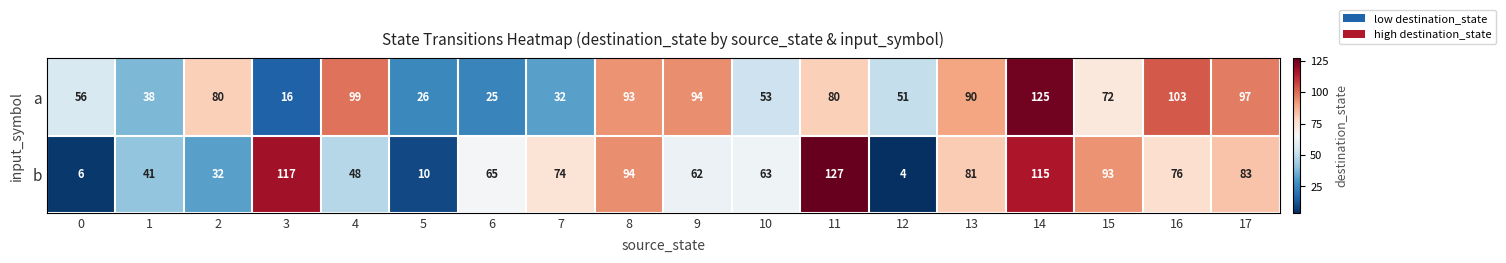

Rank the series at 11 from lowest to highest value.

a, b